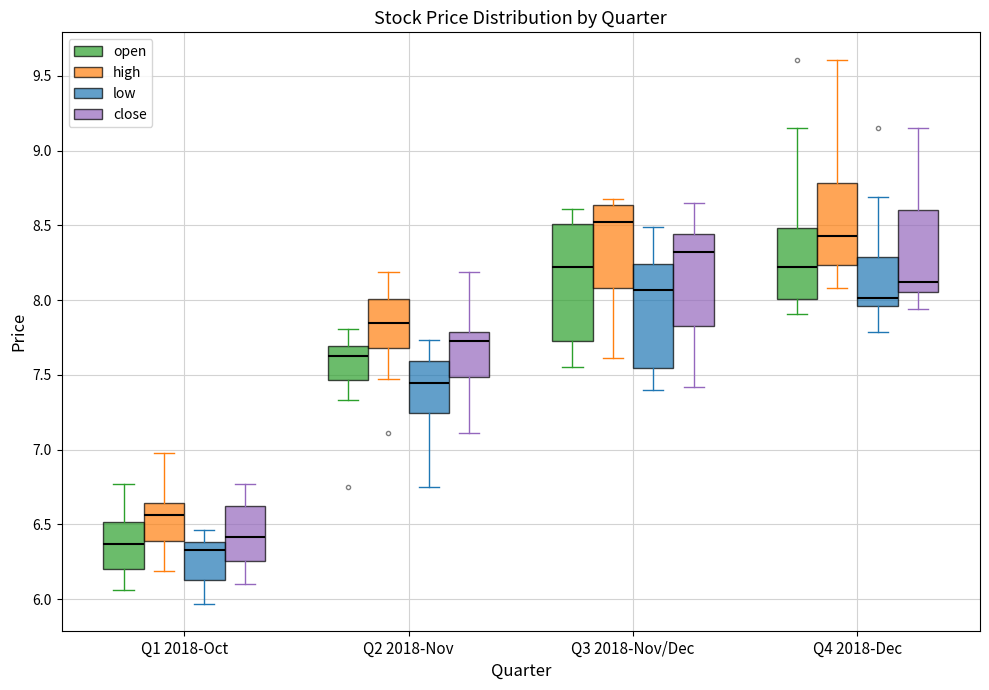

Reading left to right, read every box against the y-axis: the position of its median line, the range the box covers, and the ends of its whiskers. The values are not printed on the chart, so give them approximately, as read against the axis.

Q1 2018-Oct (open): median 6.35, box 6.20 to 6.50, whiskers 6.05 to 6.75
Q1 2018-Oct (high): median 6.55, box 6.40 to 6.65, whiskers 6.20 to 7.00
Q1 2018-Oct (low): median 6.35, box 6.15 to 6.40, whiskers 5.95 to 6.45
Q1 2018-Oct (close): median 6.40, box 6.25 to 6.65, whiskers 6.10 to 6.75
Q2 2018-Nov (open): median 7.65, box 7.45 to 7.70, whiskers 7.35 to 7.80
Q2 2018-Nov (high): median 7.85, box 7.70 to 8.00, whiskers 7.45 to 8.20
Q2 2018-Nov (low): median 7.45, box 7.25 to 7.60, whiskers 6.75 to 7.75
Q2 2018-Nov (close): median 7.75, box 7.50 to 7.80, whiskers 7.10 to 8.20
Q3 2018-Nov/Dec (open): median 8.25, box 7.75 to 8.50, whiskers 7.55 to 8.60
Q3 2018-Nov/Dec (high): median 8.55, box 8.10 to 8.65, whiskers 7.60 to 8.70
Q3 2018-Nov/Dec (low): median 8.05, box 7.55 to 8.25, whiskers 7.40 to 8.50
Q3 2018-Nov/Dec (close): median 8.30, box 7.85 to 8.45, whiskers 7.40 to 8.65
Q4 2018-Dec (open): median 8.20, box 8.00 to 8.50, whiskers 7.90 to 9.15
Q4 2018-Dec (high): median 8.45, box 8.25 to 8.80, whiskers 8.10 to 9.60
Q4 2018-Dec (low): median 8.00, box 7.95 to 8.30, whiskers 7.80 to 8.70
Q4 2018-Dec (close): median 8.10, box 8.05 to 8.60, whiskers 7.95 to 9.15